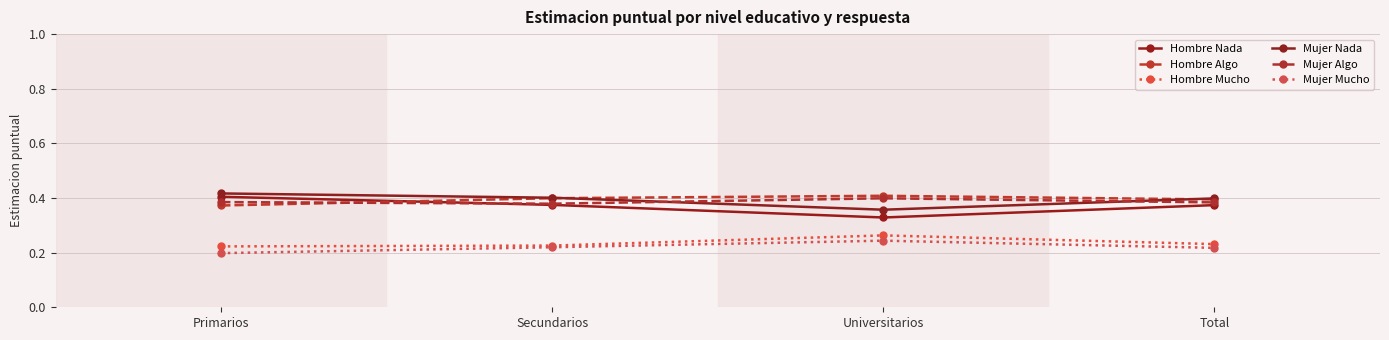

True or false: Hombre Nada has a value of 0.4 at Secundarios.

True